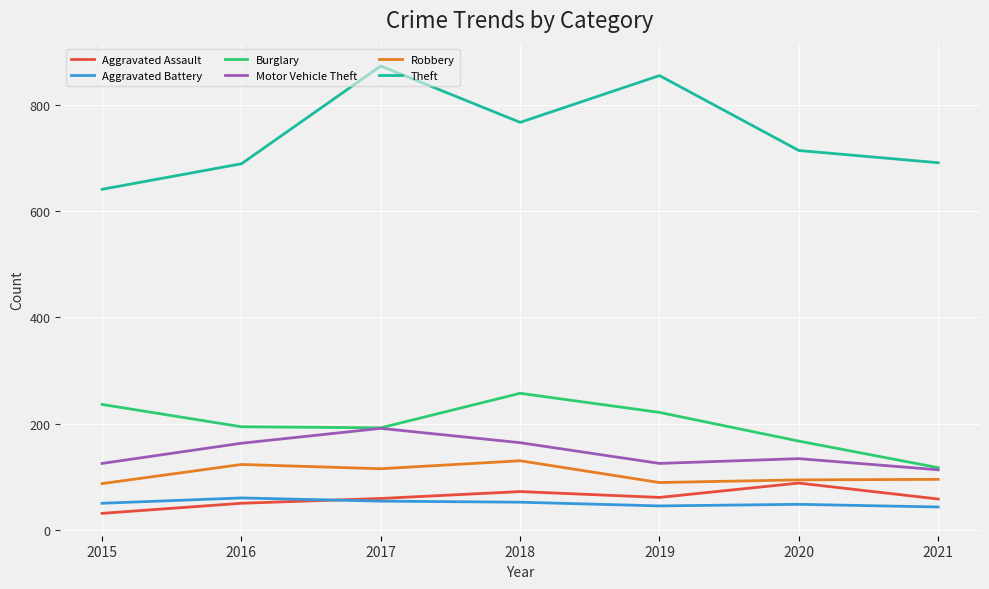

At which category does the chart reach its peak across all series?

2017